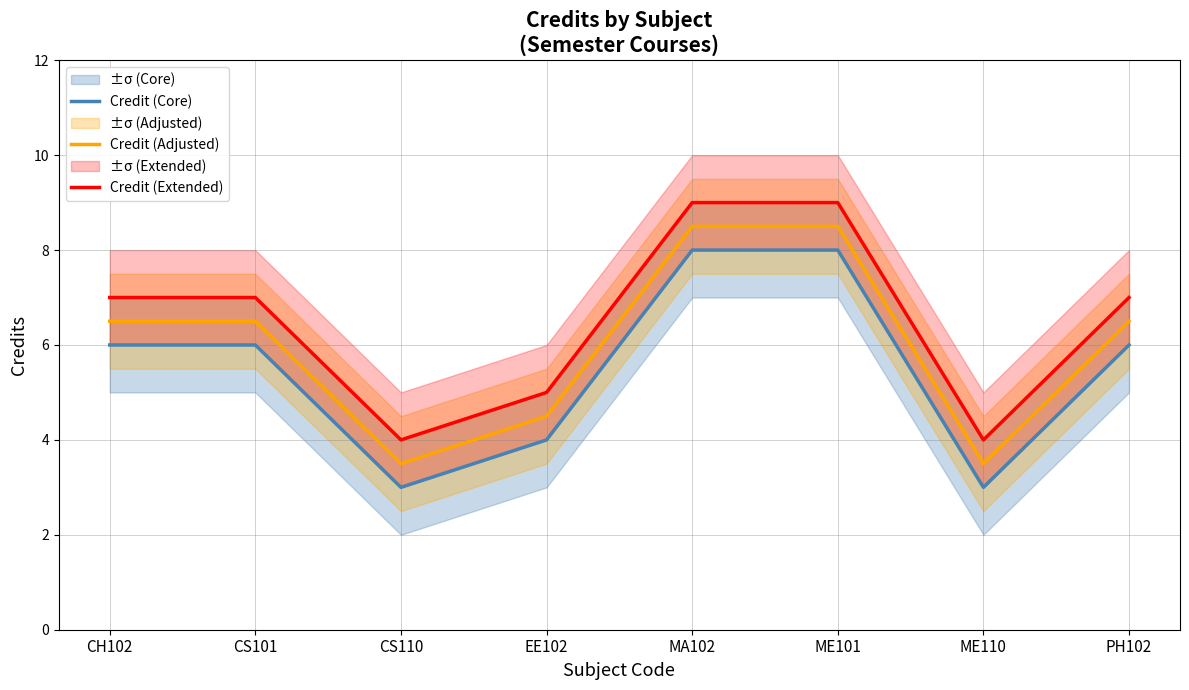

True or false: Credit (Extended) and Credit (Core) intersect in this chart.

False